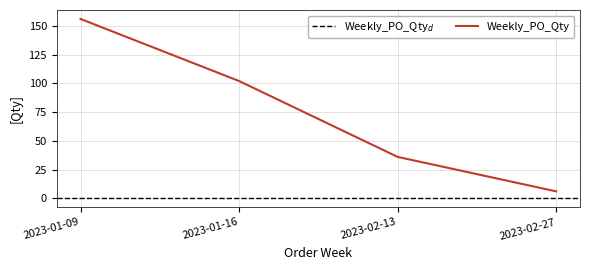

Reading left to right, extract all data points from this chart.

2023-01-09=156	2023-01-16=102	2023-02-13=36	2023-02-27=6